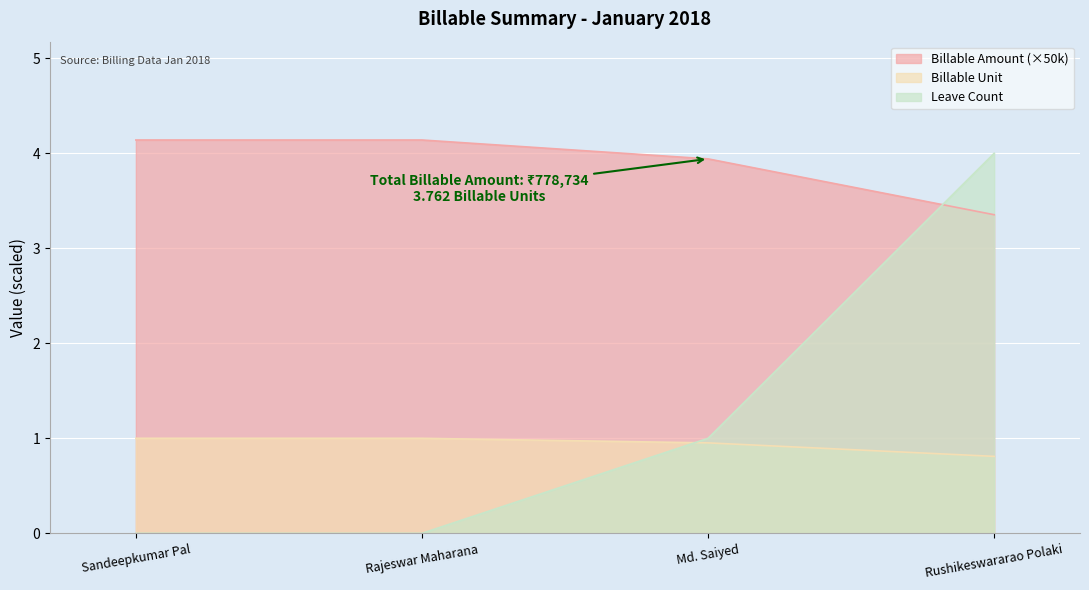

Which category has the highest value across all series?

Sandeepkumar Pal